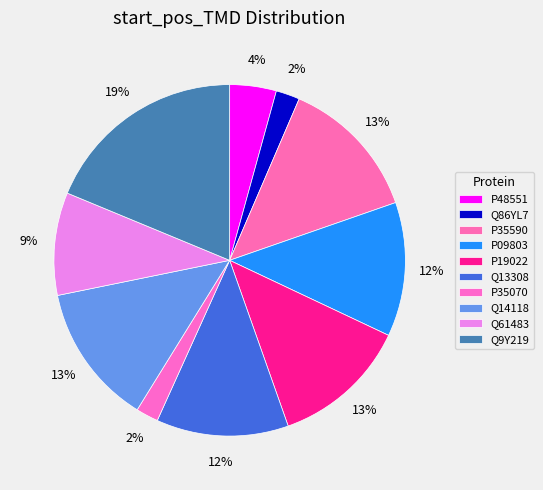

Count the number of slices in the pie.

10